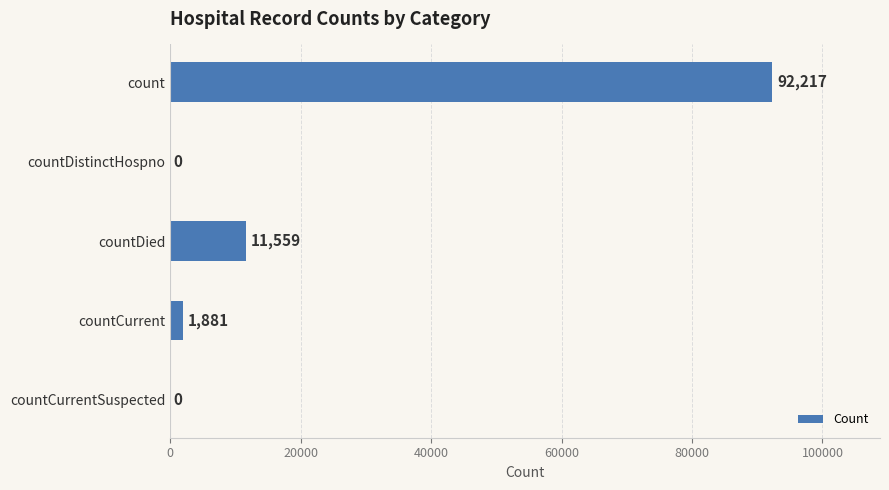

Reading top to bottom, extract all data points from this chart.

count=92217	countDistinctHospno=0	countDied=11559	countCurrent=1881	countCurrentSuspected=0